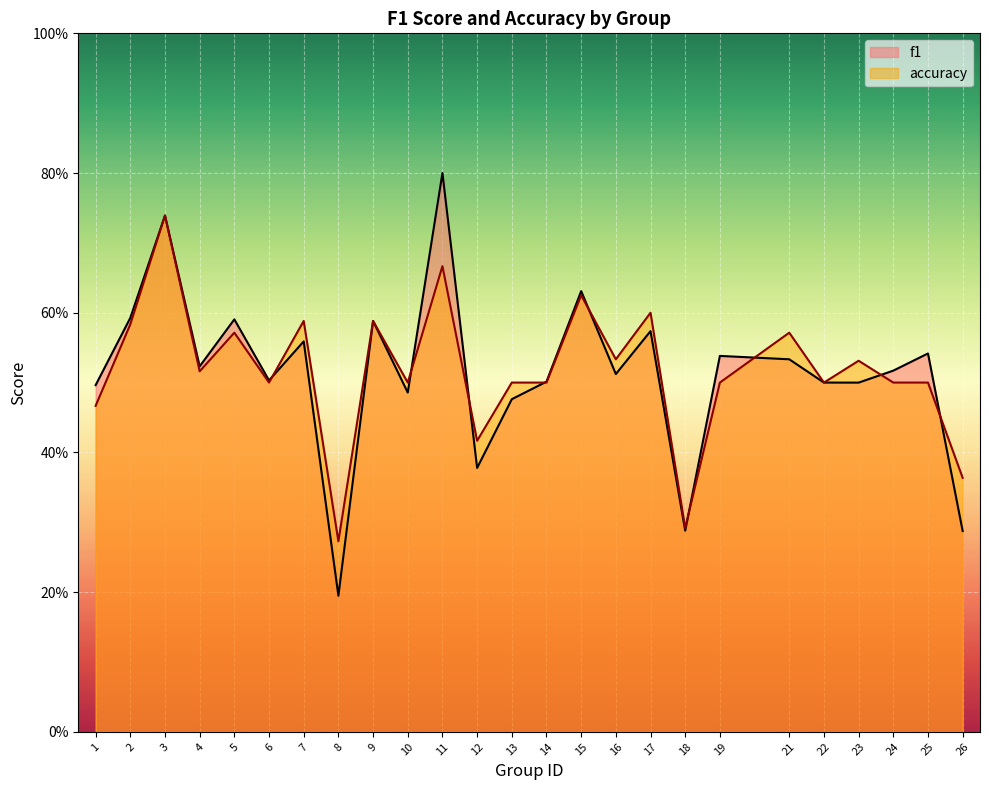

Where is the first local maximum for accuracy?

3